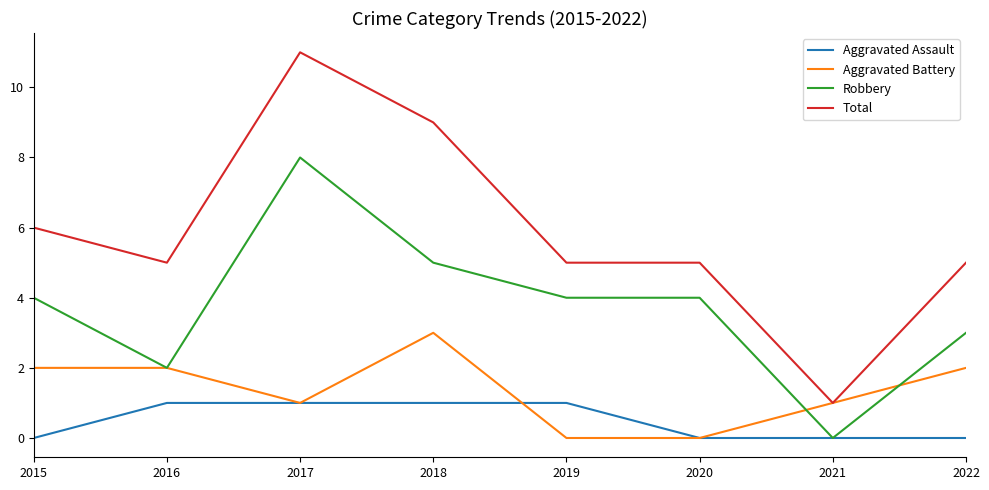

What is the total value across all series at 2019?

10